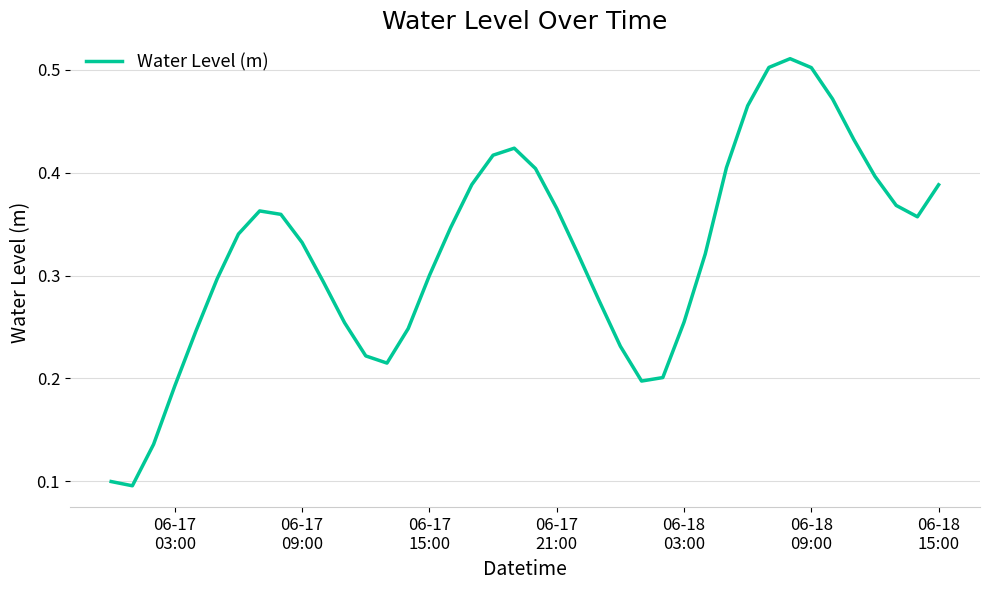

What is the value of the 24th point from the left?

0.3